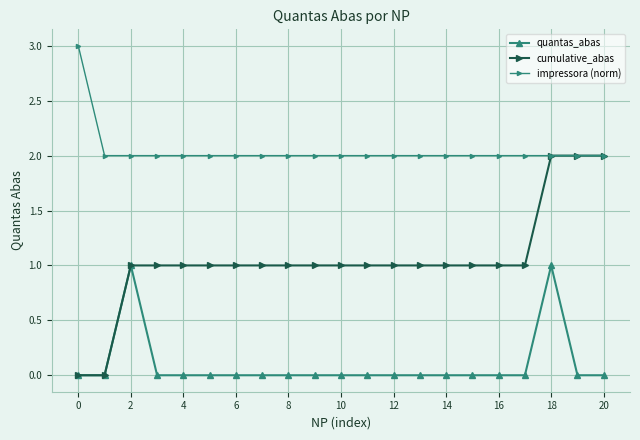

List the series in order of their peak value, highest first.

impressora (norm), cumulative_abas, quantas_abas